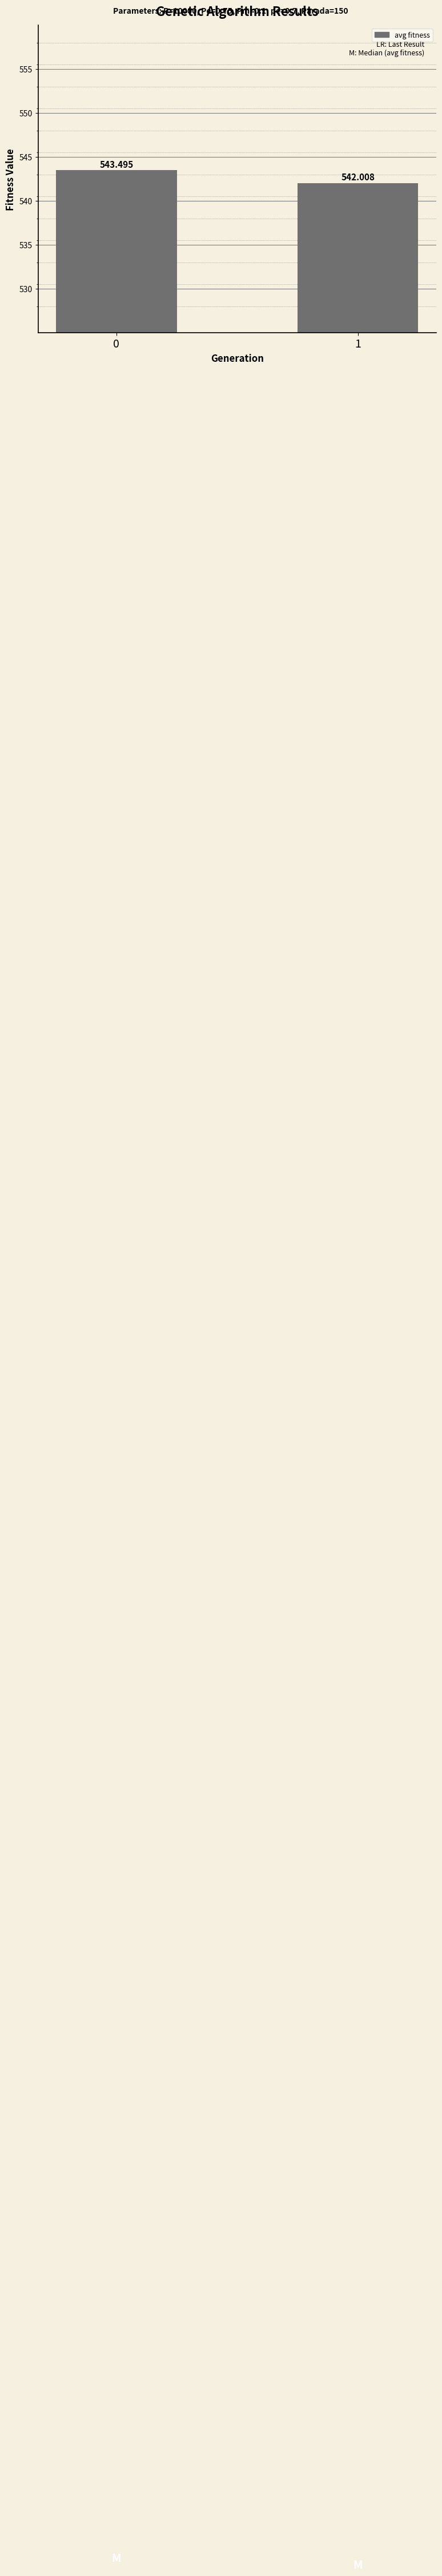

The value at 1 is 542.0. True or false?

True